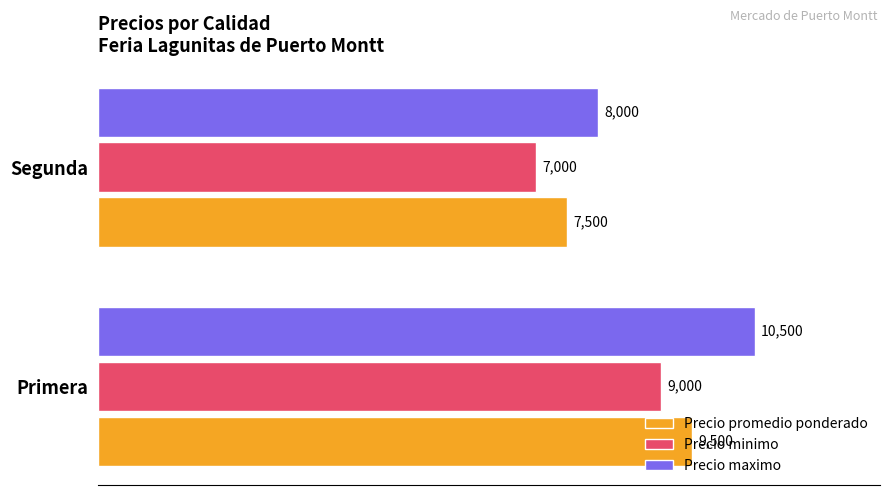

Count the number of data series in this chart.

3